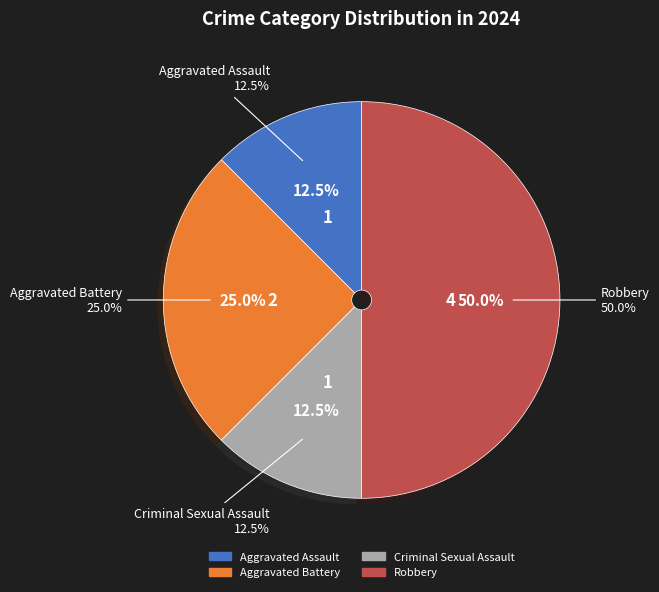

Count the number of slices in the pie.

4